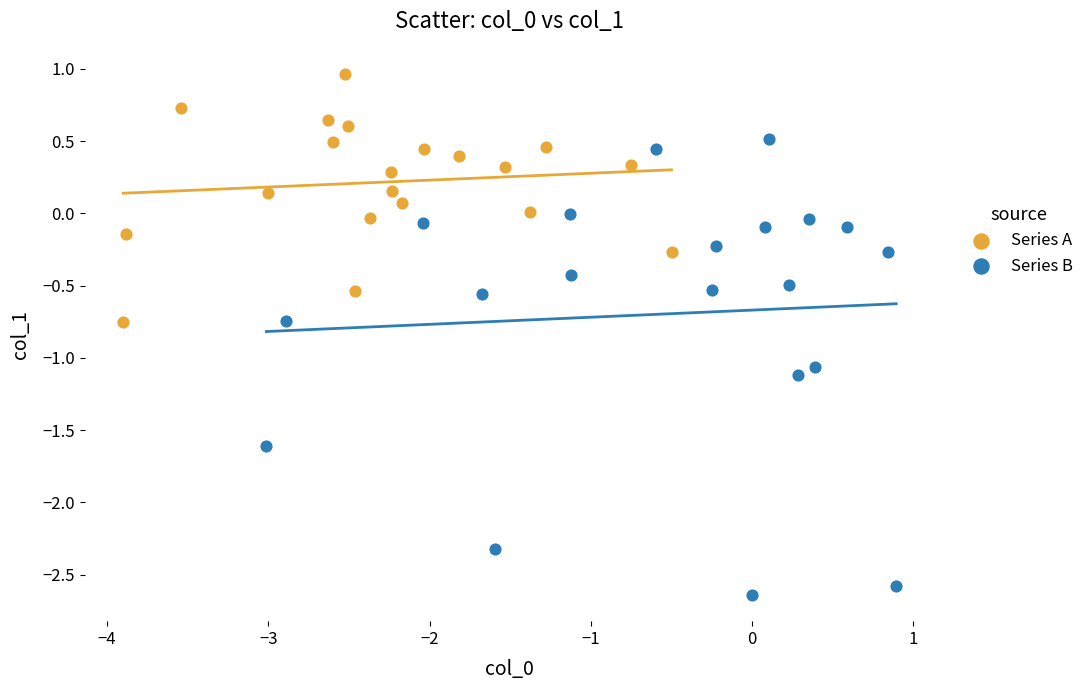

Which series reaches the minimum Y coordinate?

Series B